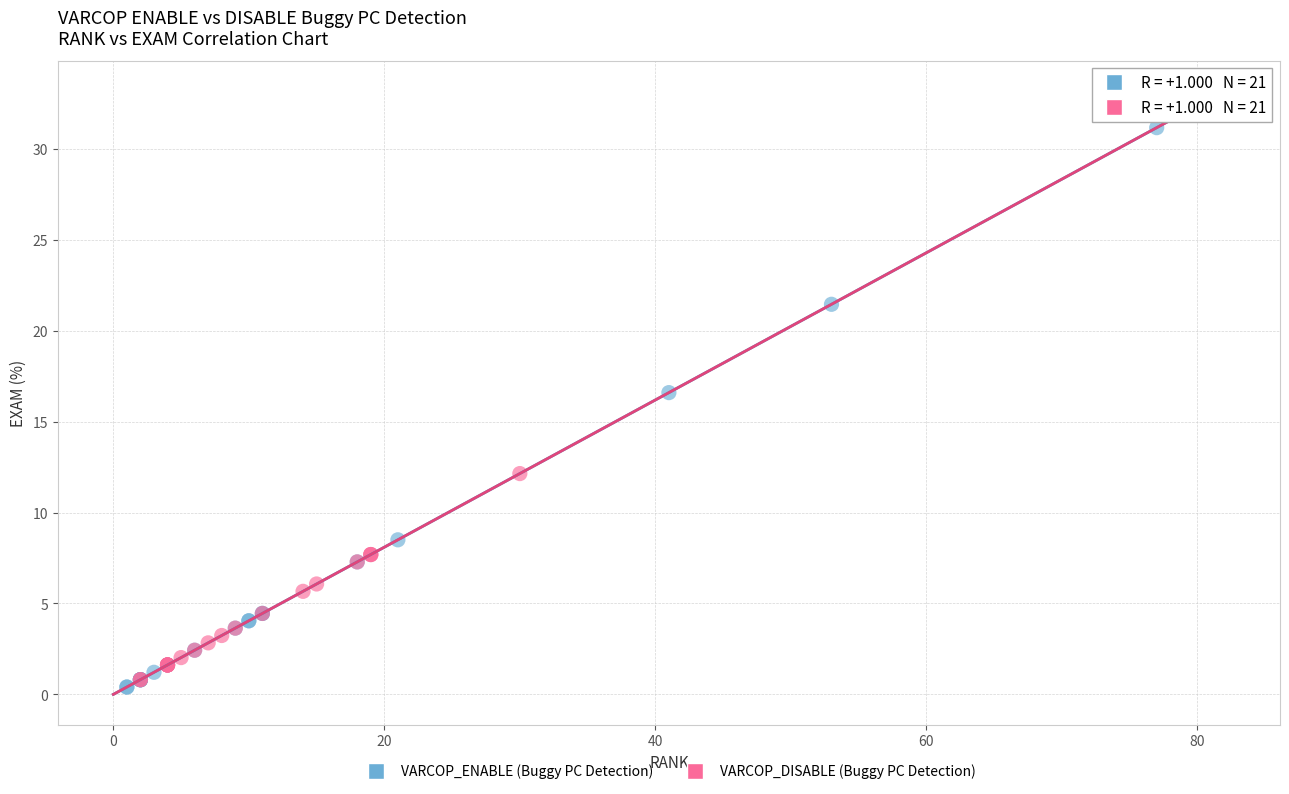

Which series has the widest spread of Y values?

VARCOP_ENABLE (Buggy PC Detection)